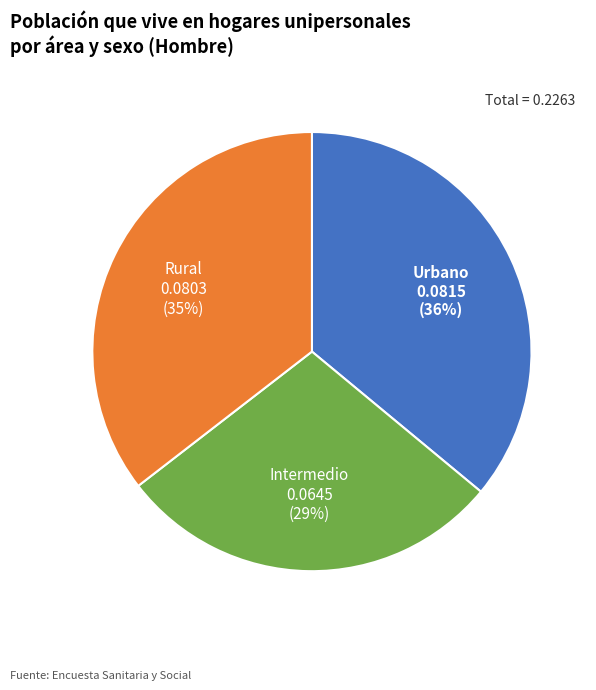

Is there any slice that represents more than half of the pie?

No